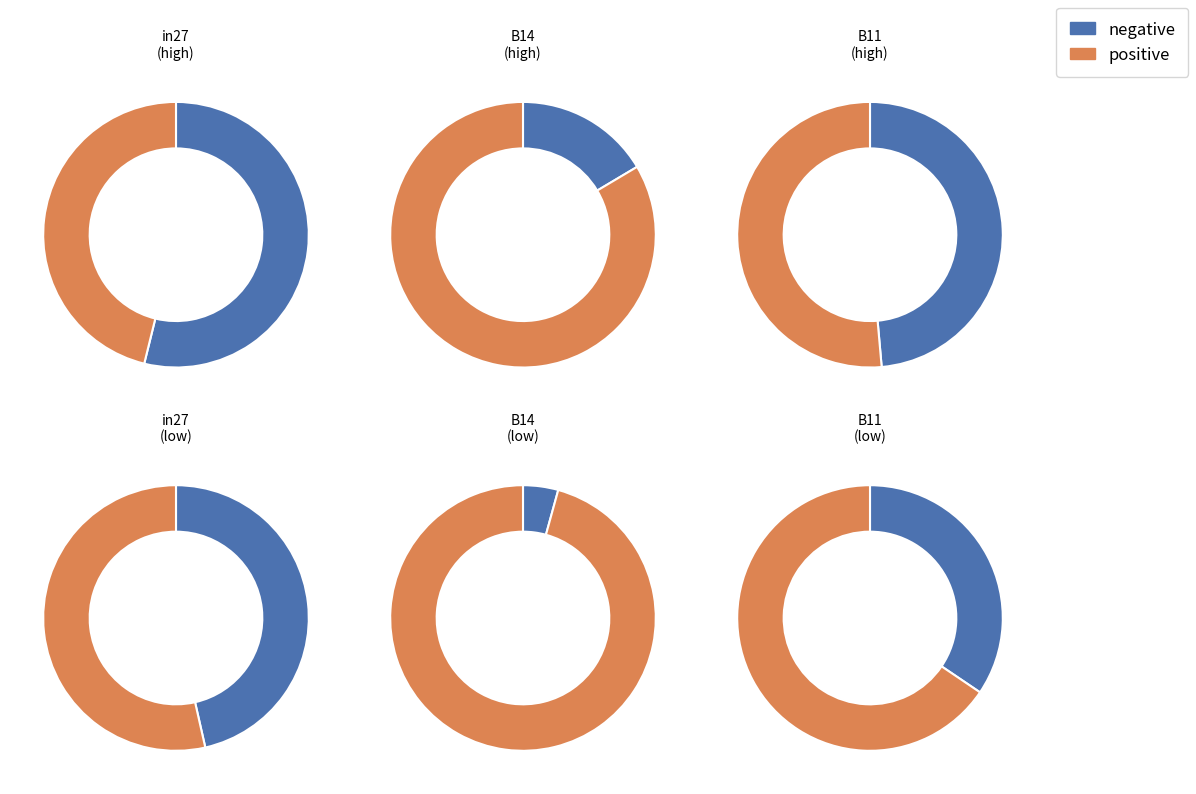

How much of the chart is everything except in27?

67.3%